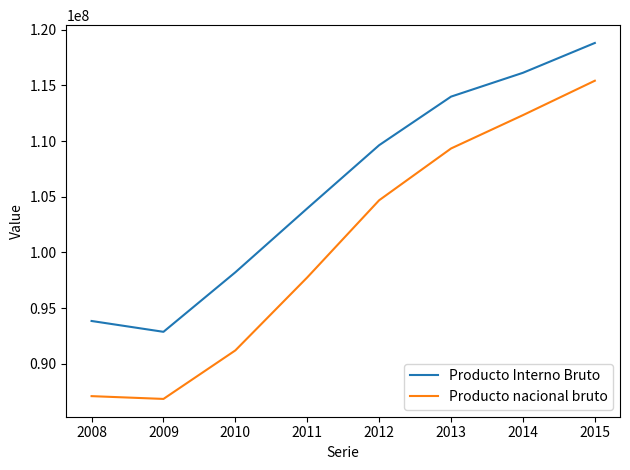

Which series has the largest total across all categories?

Producto Interno Bruto